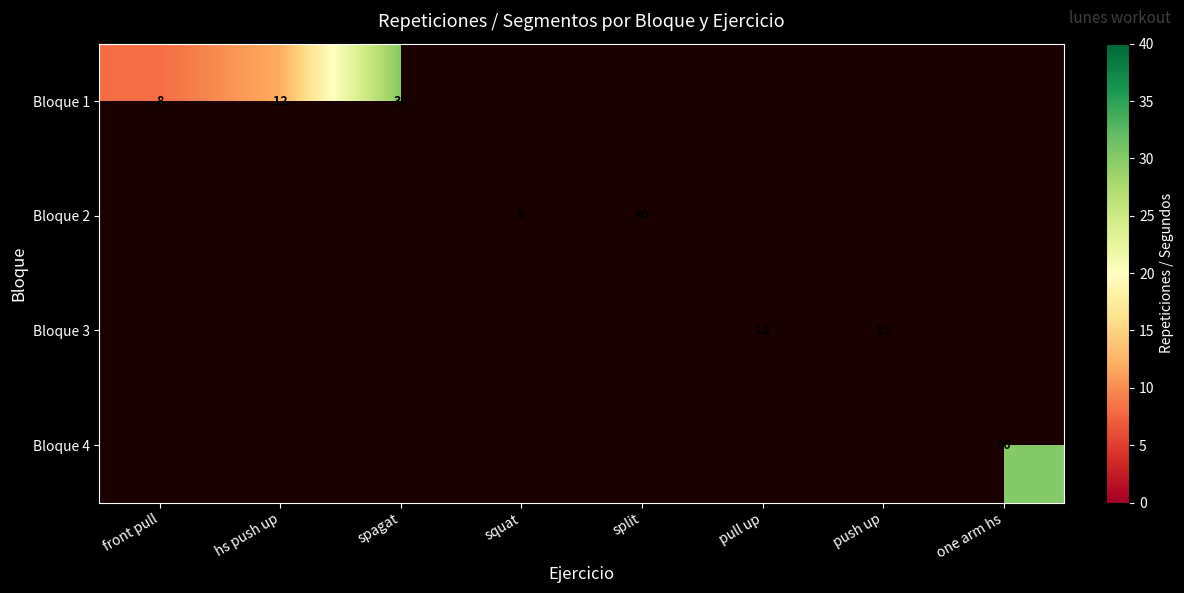

Is it true that Bloque 2 equals 8 at squat?

True